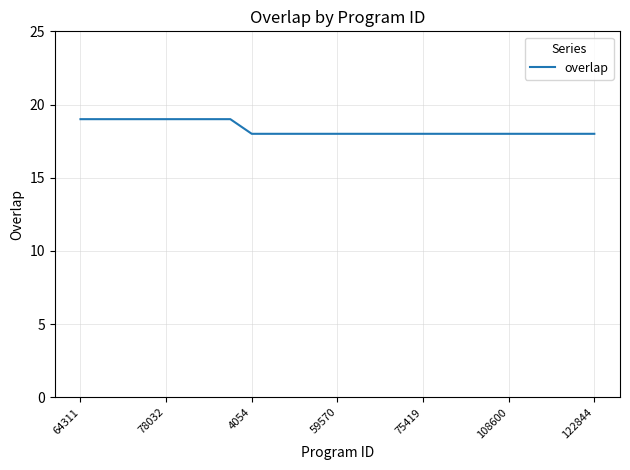

What is the greatest value displayed?

19